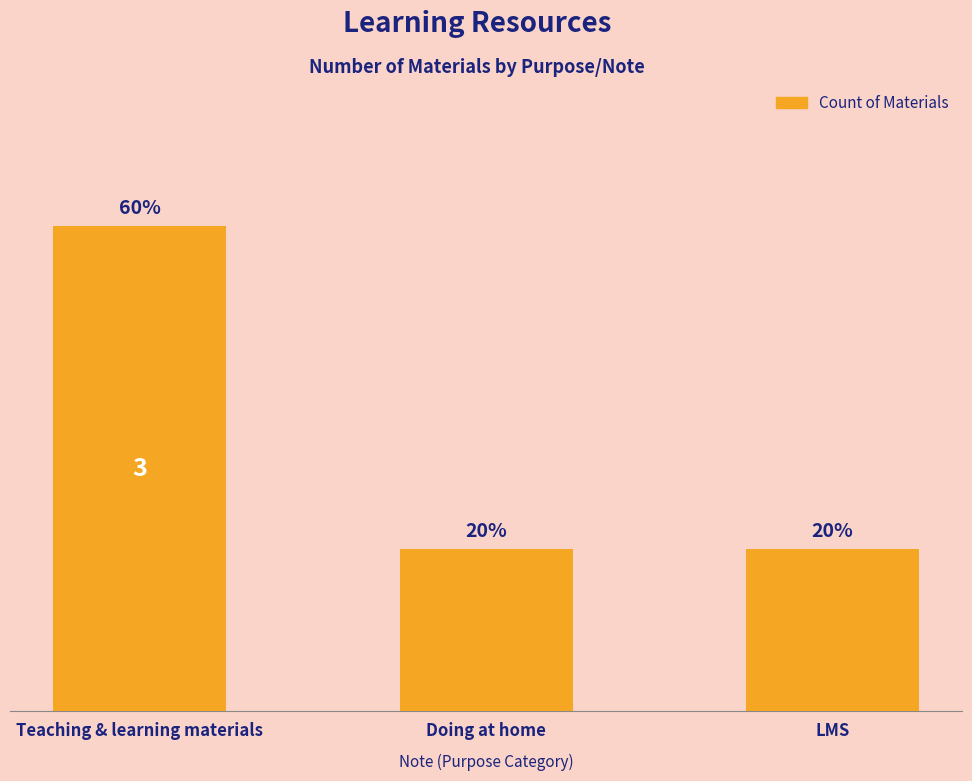

The value at Doing at home is 1. True or false?

True